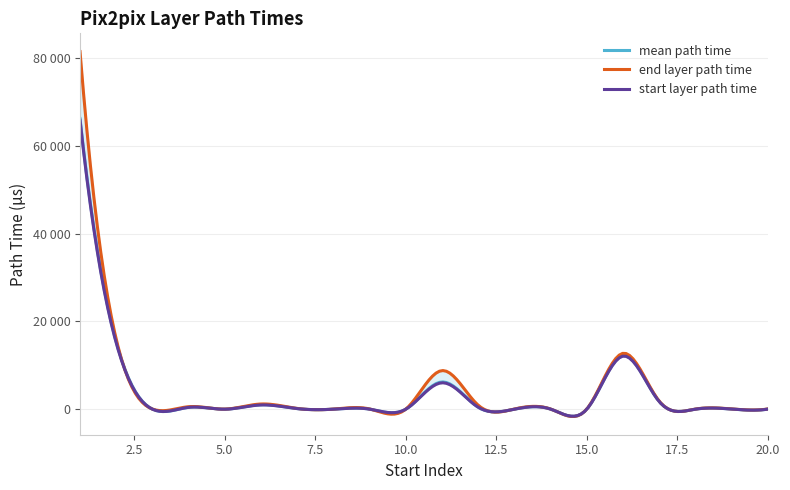

Rank the series at 1 from lowest to highest value.

start_layer_path_time, mean_path_time, end_layer_path_time